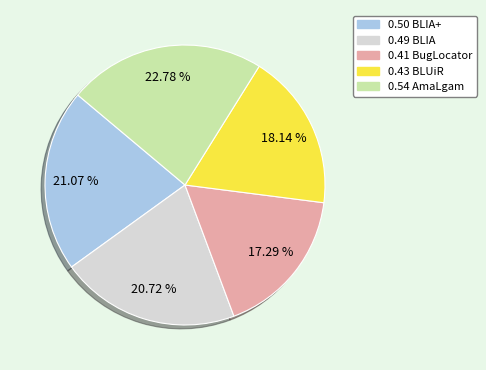

Is there a majority slice in this chart?

No